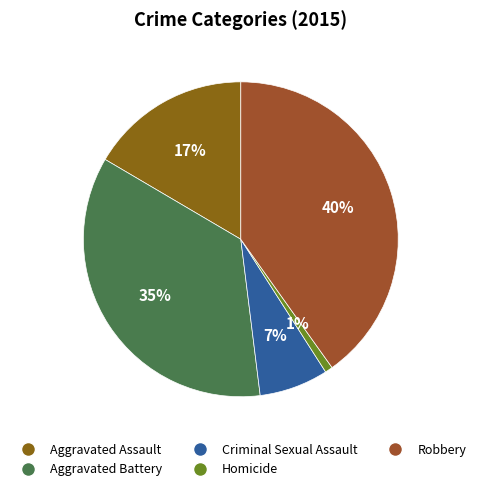

Rank the categories by value from lowest to highest.

Homicide, Criminal Sexual Assault, Aggravated Assault, Aggravated Battery, Robbery